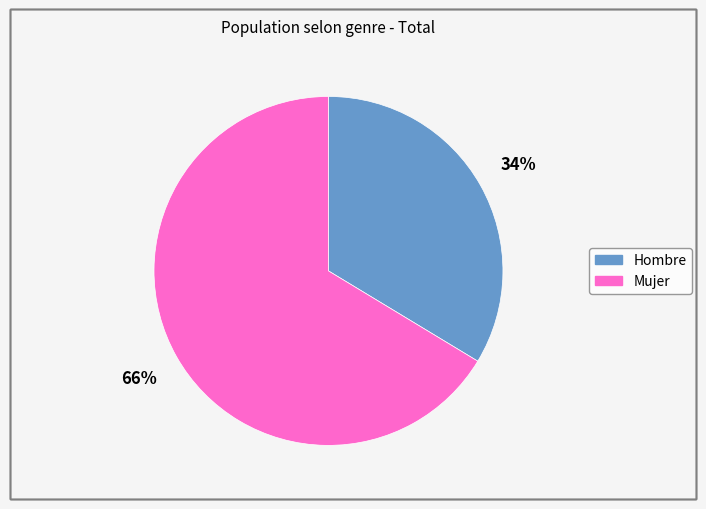

Rank the categories by value from lowest to highest.

Hombre, Mujer